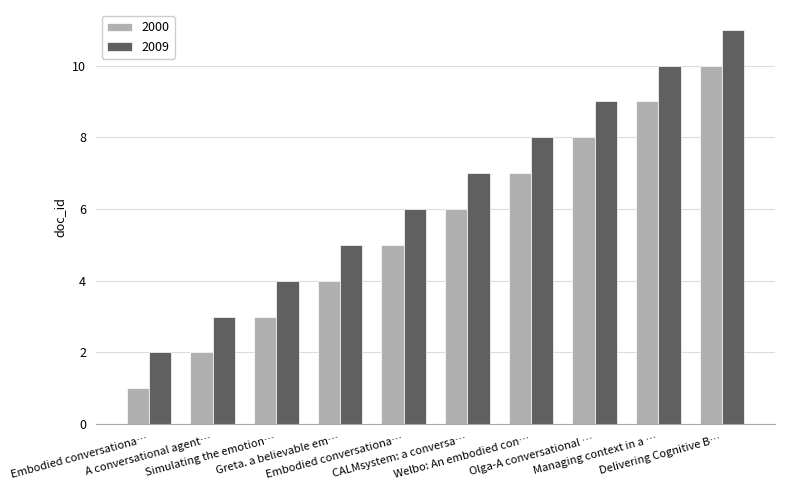

How many bars are there in each group?

2